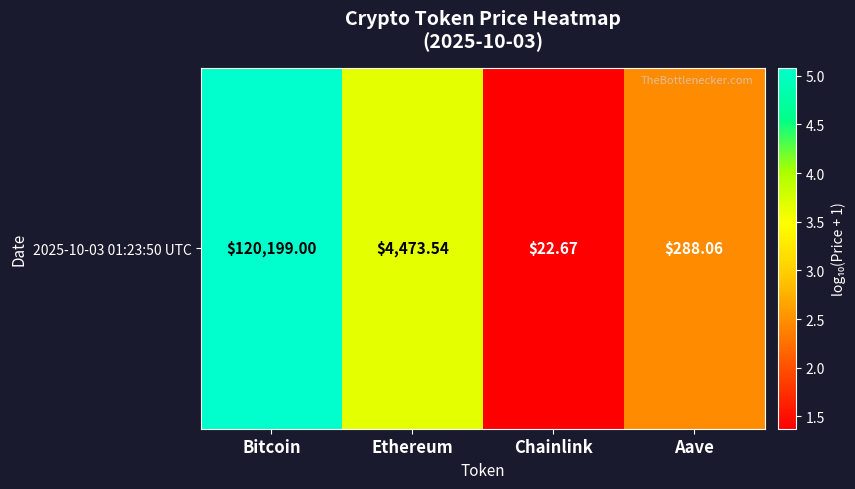

How many values exceed 3?

2